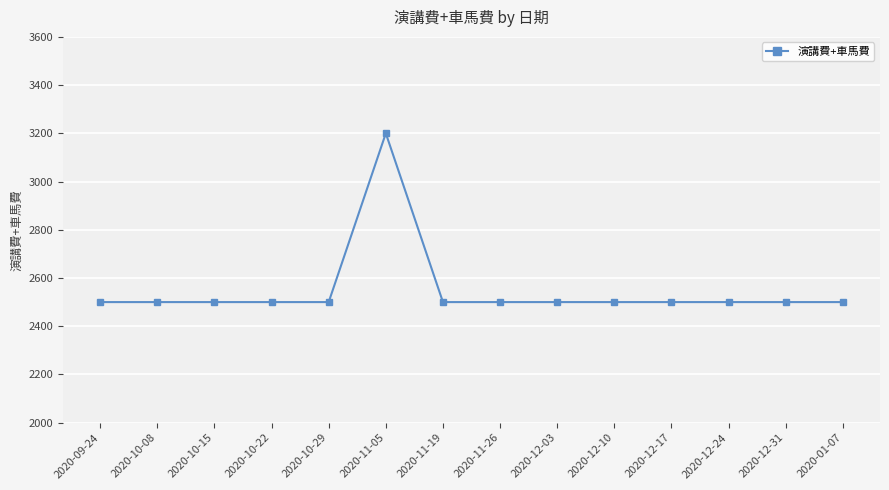

What is the minimum value shown in the chart?

2500